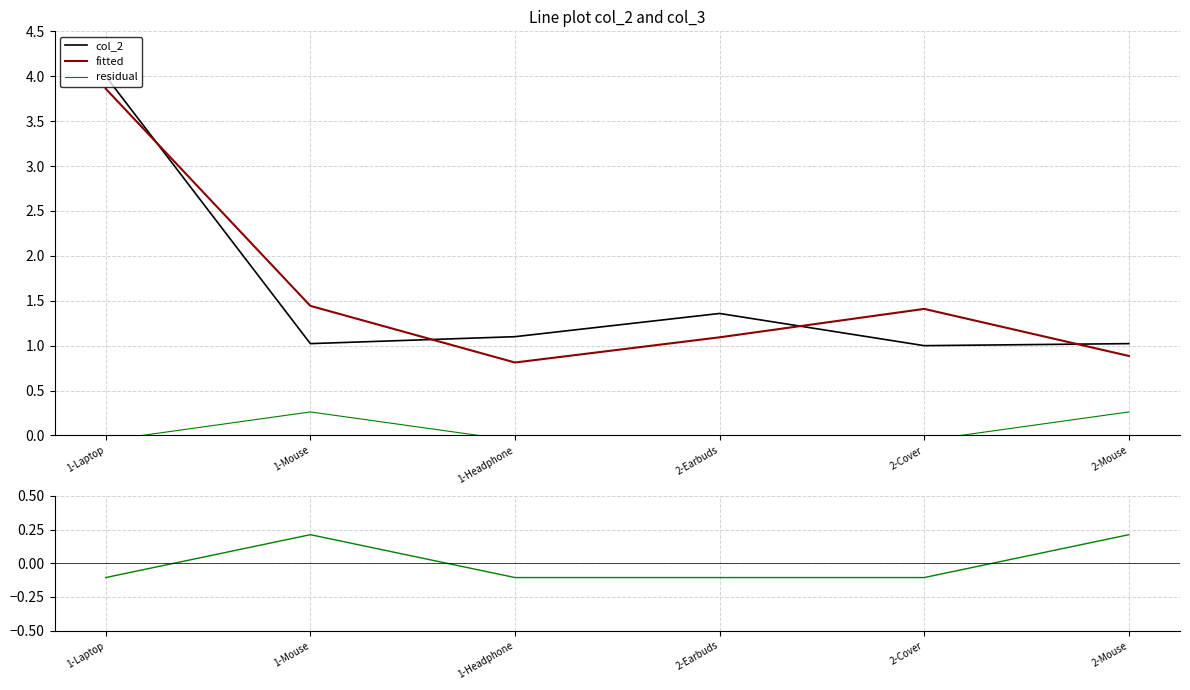

Between 1-Laptop and 1-Mouse, which series saw the biggest shift?

col_2